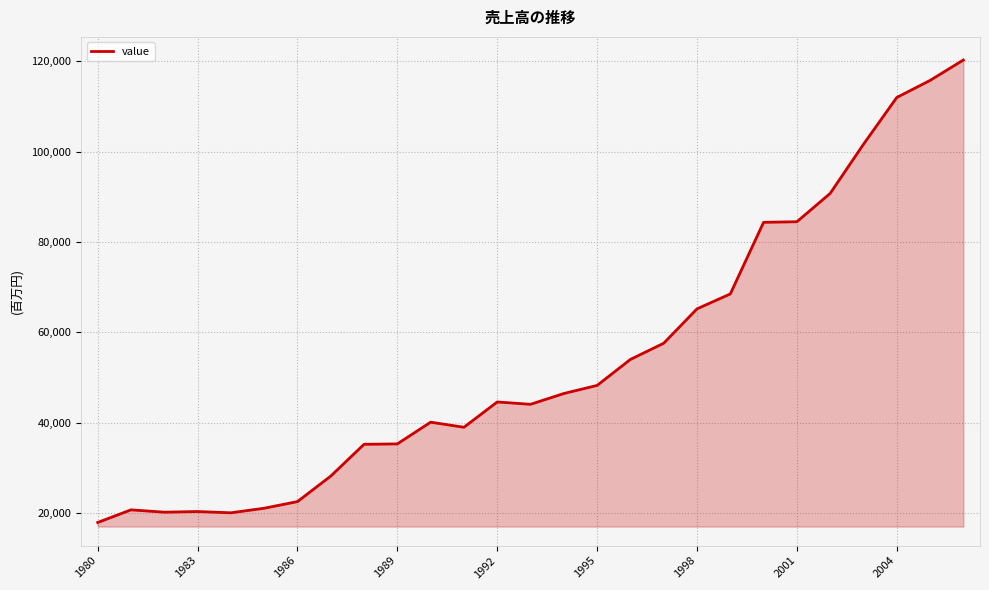

What is the smallest value displayed?

17965